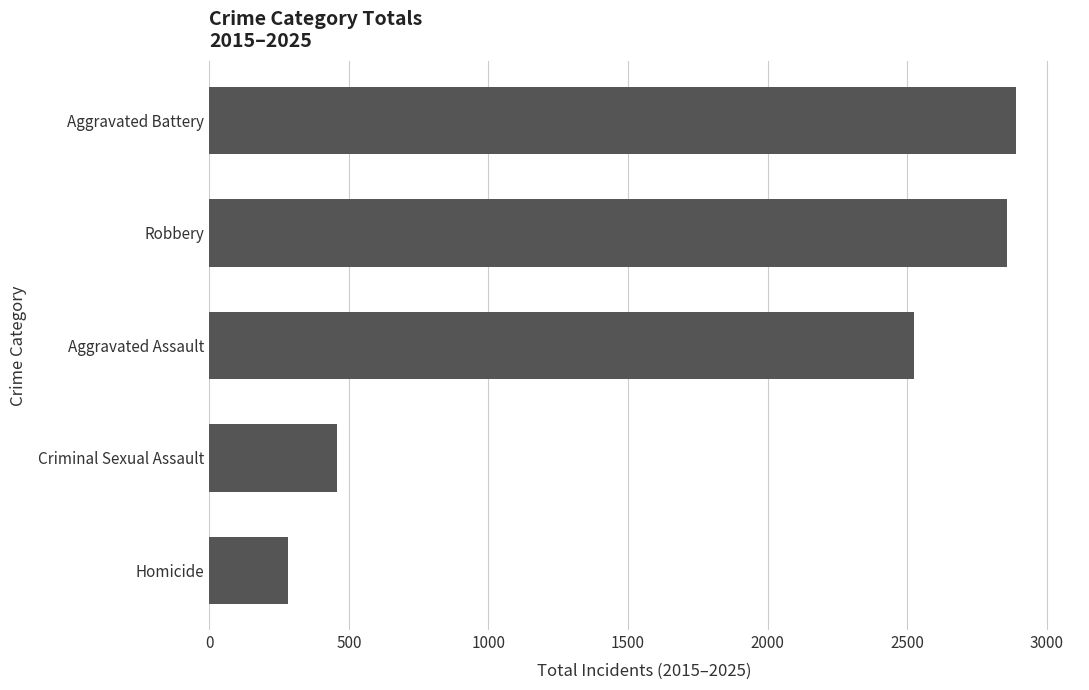

How many series are shown in this chart?

1